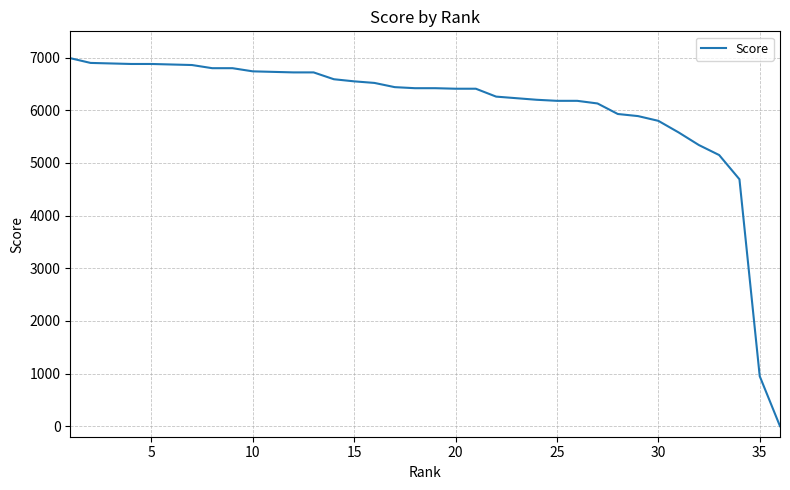

Does the chart display data point markers on the line(s)?

No